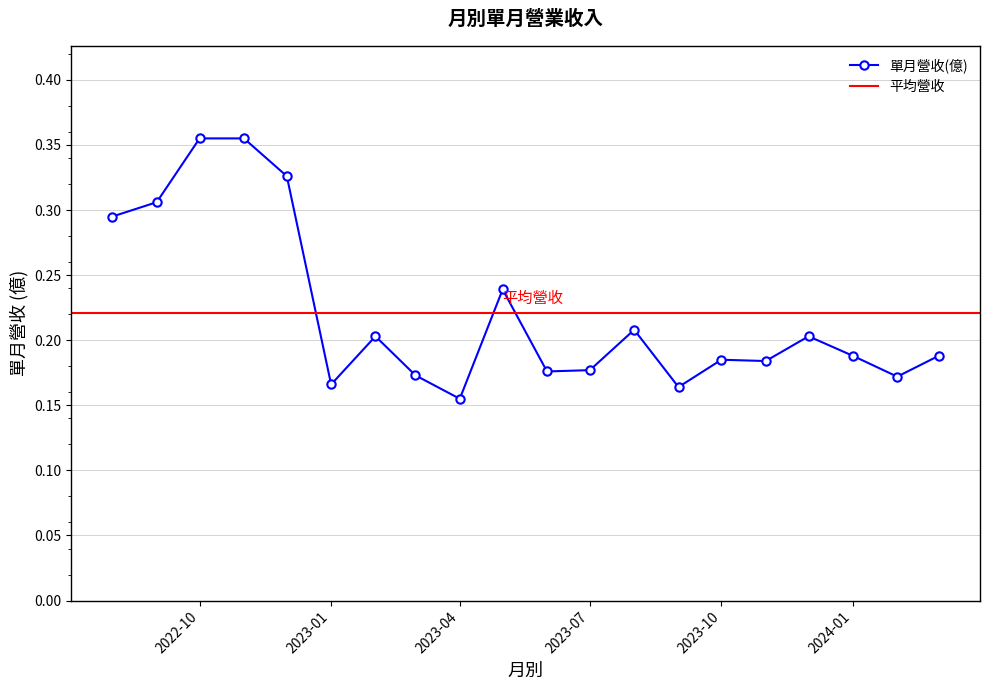

List the labels in order of value, largest first.

2022-11, 2022-10, 2022-12, 2022-09, 2022-08, 2023-05, 2023-08, 2023-12, 2023-02, 2024-03, 2024-01, 2023-10, 2023-11, 2023-07, 2023-06, 2023-03, 2024-02, 2023-01, 2023-09, 2023-04